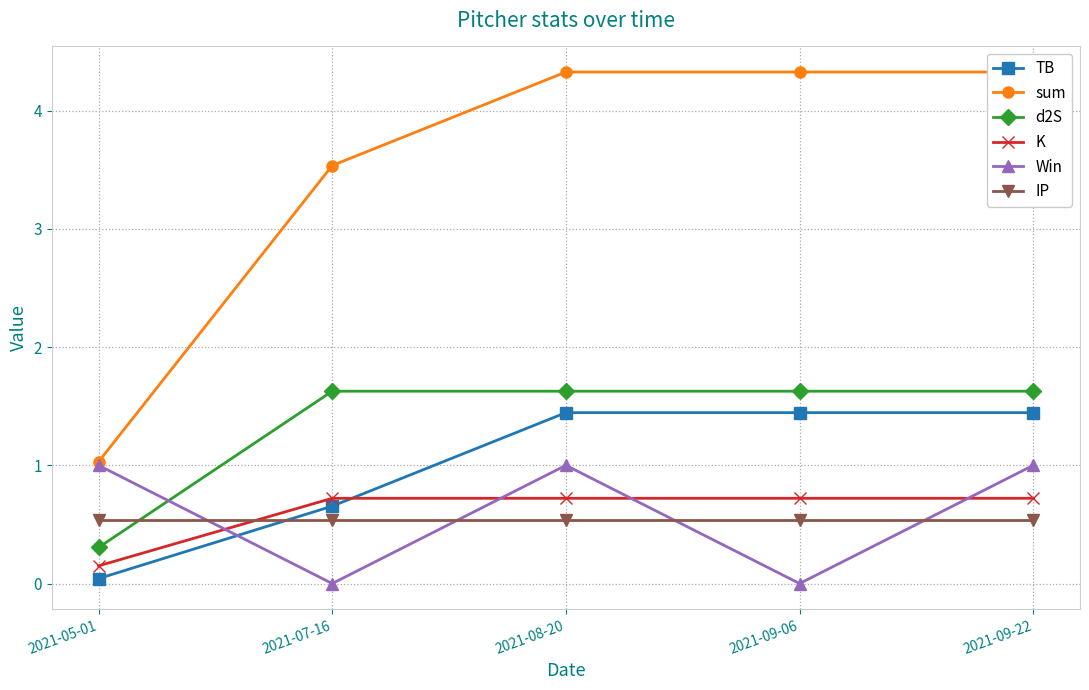

Which series has the largest range (max minus min)?

sum